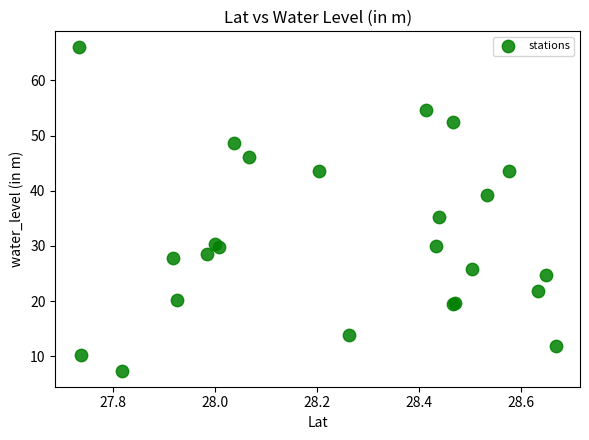

What Y value in the scatter plot is closest to 36?

35.3